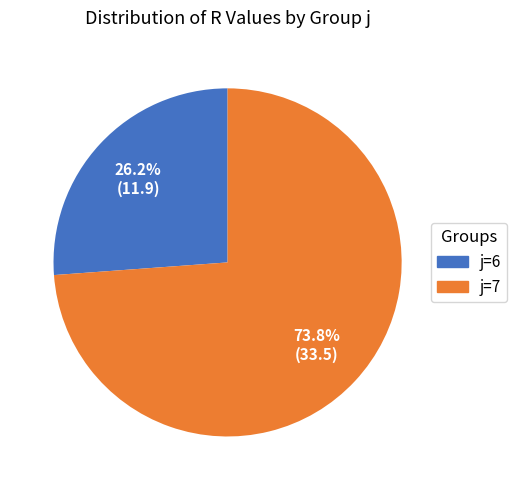

How many segments does this pie chart have?

2